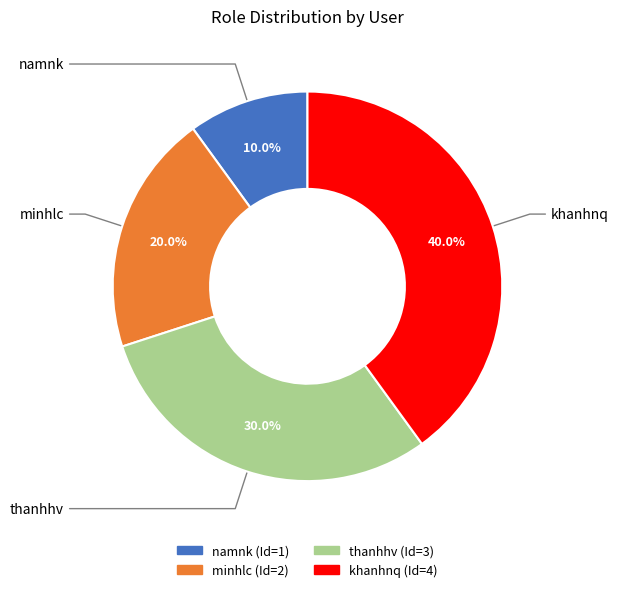

Between namnk and thanhhv, which is larger?

thanhhv